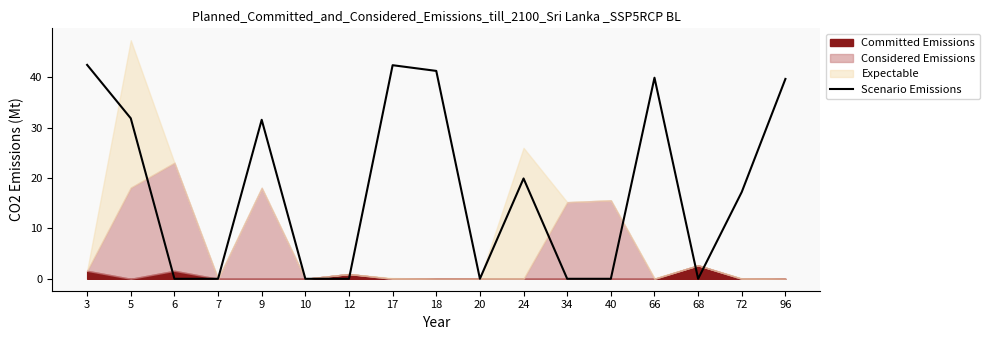

What is the average value?

18.0